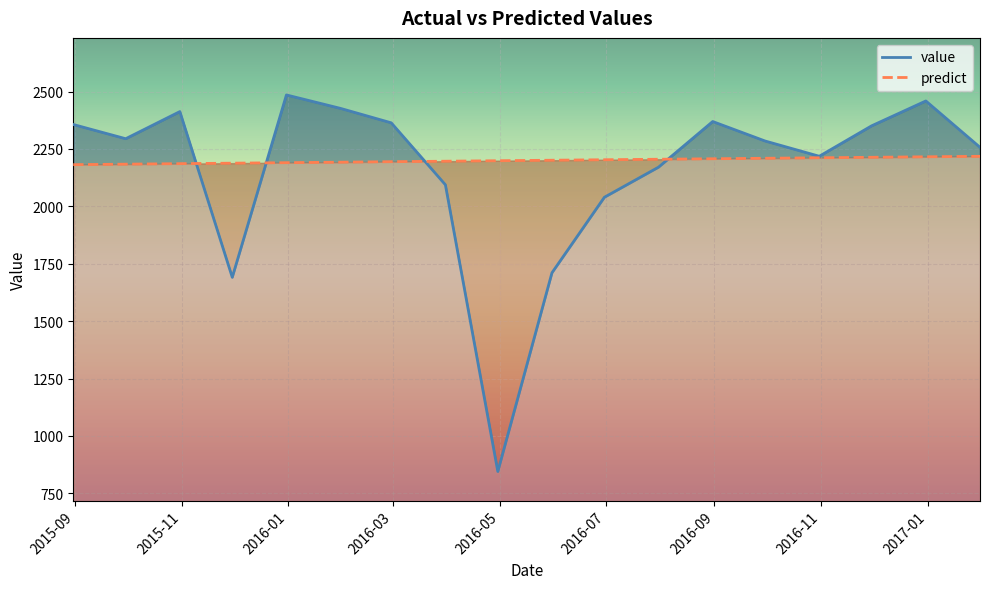

At which label is value closest to 1665?

2015-11-30